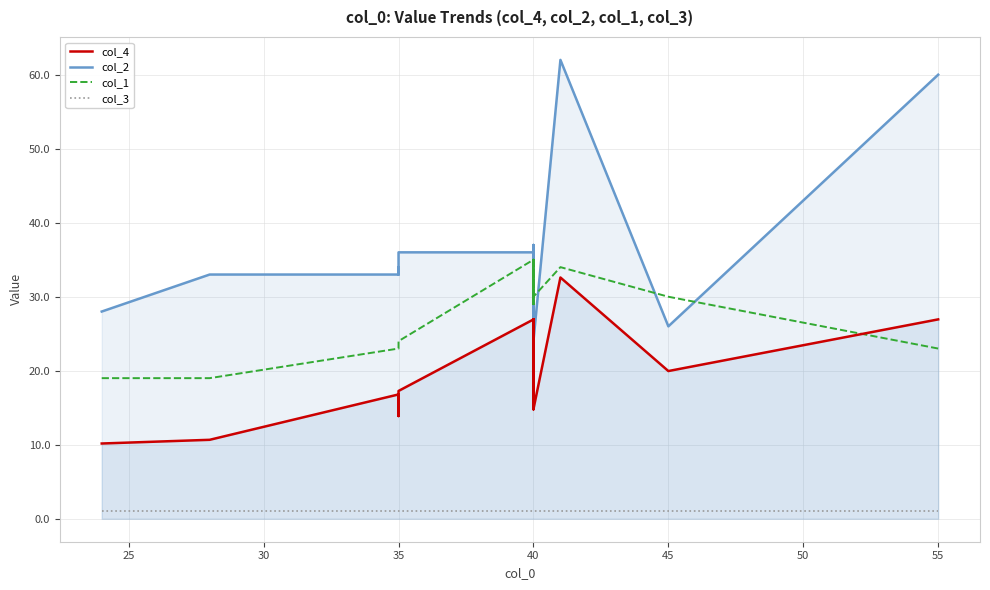

Which series has the largest total across all categories?

col_2